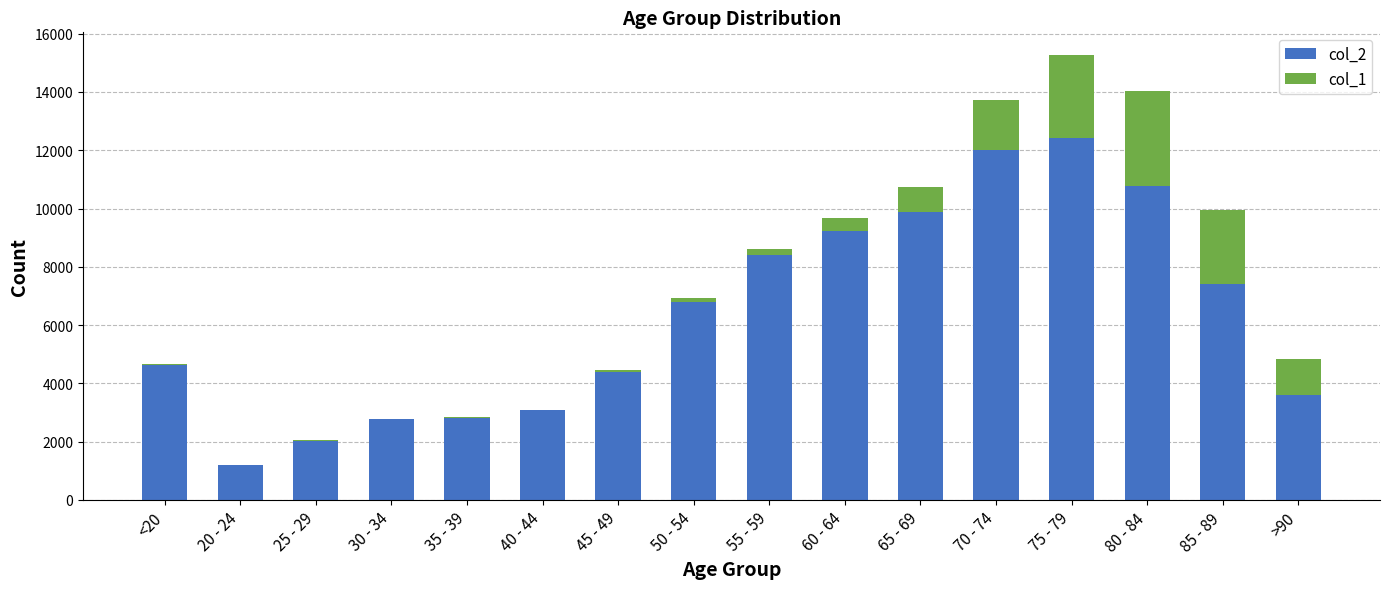

The value of col_2 at 60 - 64 is 9236. True or false?

True